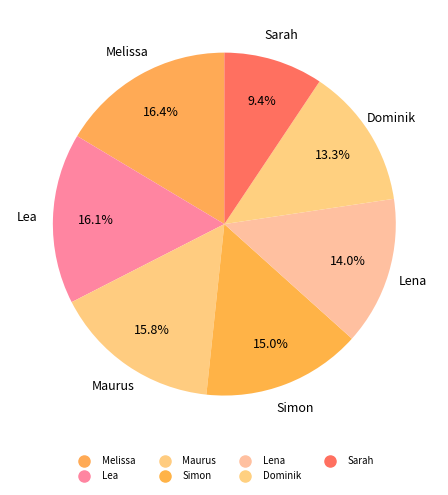

What is the largest slice in the pie chart?

Melissa